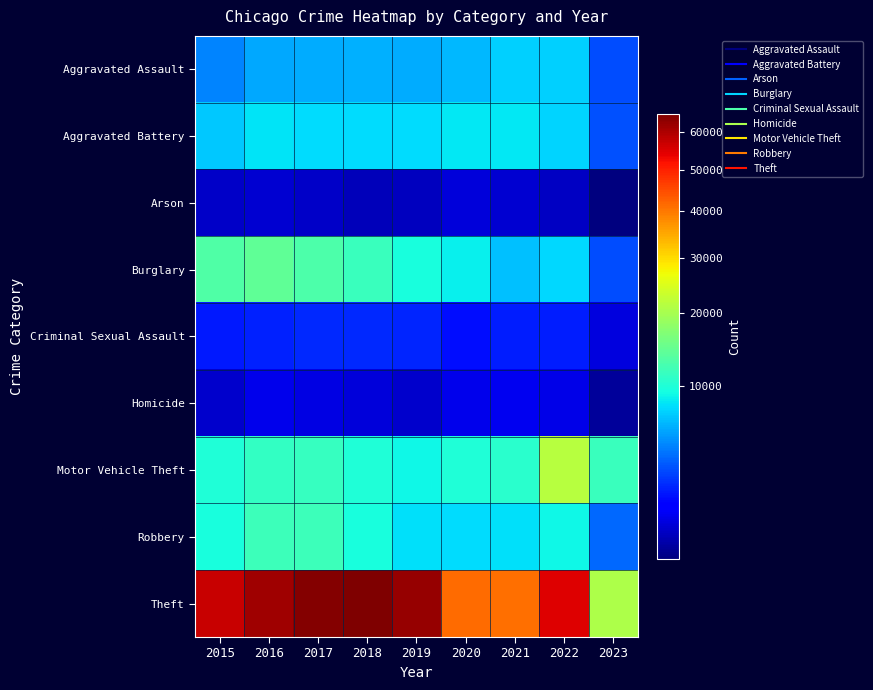

Reading left to right, extract all data points from this chart.

Aggravated Assault: 2015=4480	2016=5712	2017=5793	2018=6001	2019=5841	2020=6263	2021=7243	2022=7277	2023=2798
Aggravated Battery: 2015=7018	2016=8085	2017=7845	2018=7734	2019=7857	2020=8319	2021=8346	2022=7487	2023=2894
Arson: 2015=448	2016=515	2017=444	2018=373	2019=376	2020=588	2021=529	2022=422	2023=179
Burglary: 2015=13184	2016=14289	2017=13001	2018=11746	2019=9639	2020=8757	2021=6658	2022=7592	2023=2834
Criminal Sexual Assault: 2015=1675	2016=1822	2017=1952	2018=1988	2019=1885	2020=1460	2021=1695	2022=1757	2023=657
Homicide: 2015=496	2016=786	2017=672	2018=589	2019=498	2020=787	2021=804	2022=717	2023=220
Motor Vehicle Theft: 2015=10068	2016=11286	2017=11380	2018=9985	2019=8977	2020=9956	2021=10599	2022=21444	2023=11561
Robbery: 2015=9638	2016=11960	2017=11880	2018=9680	2019=7994	2020=7855	2021=7917	2022=8966	2023=3540
Theft: 2015=57350	2016=61620	2017=64382	2018=65286	2019=62491	2020=41318	2021=40790	2022=54780	2023=20536